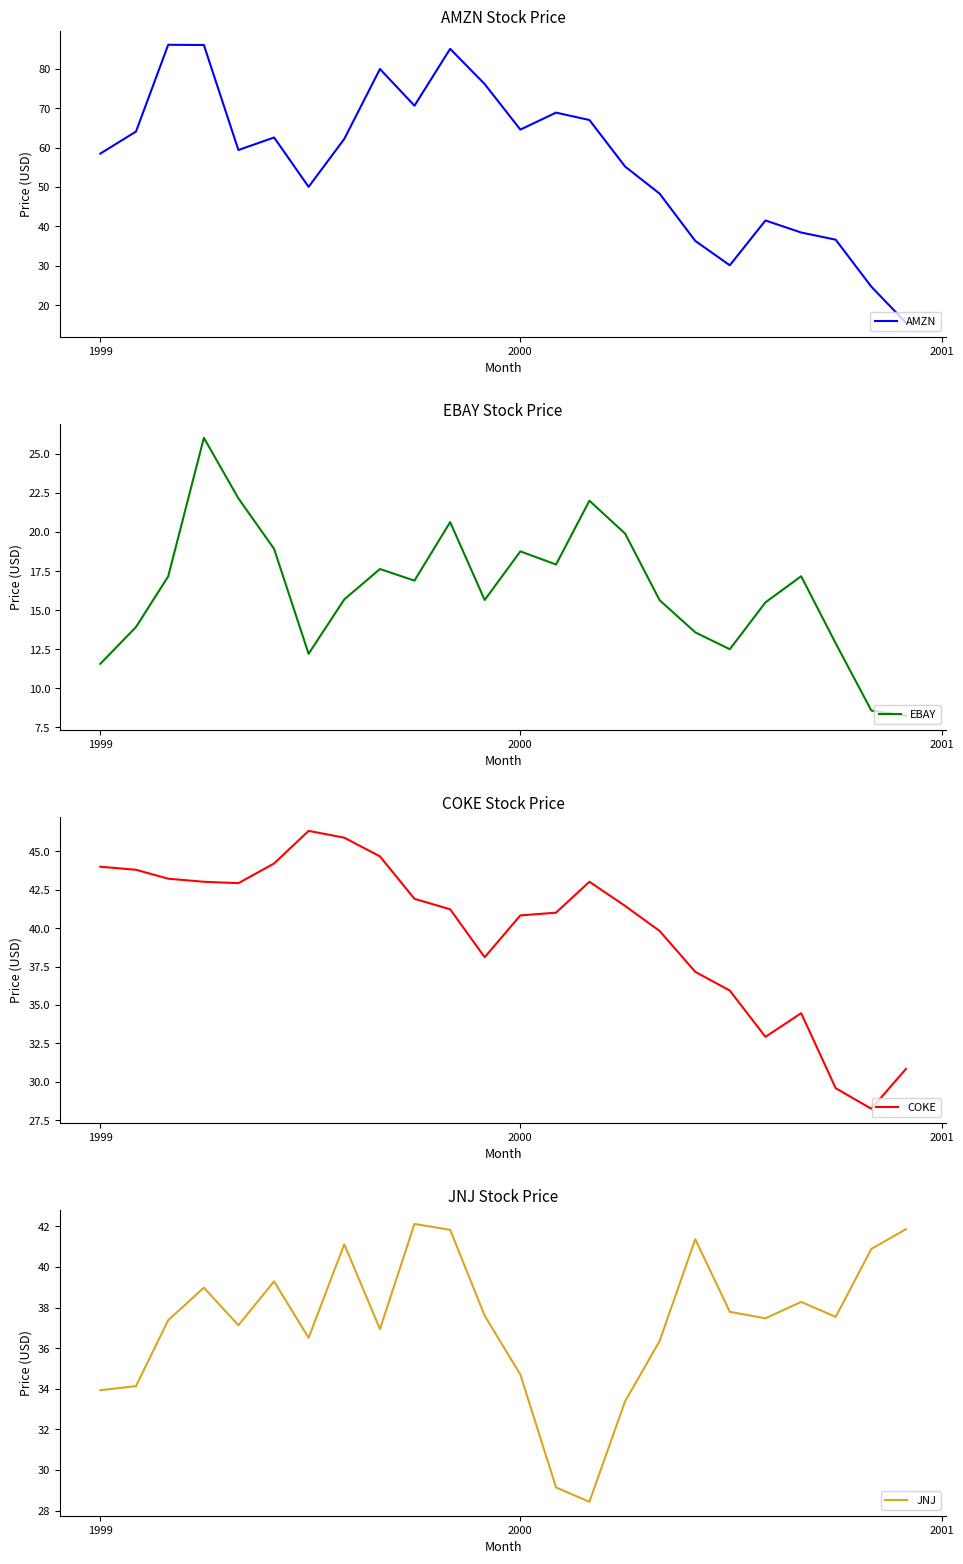

True or false: JNJ has more than 0 interior local peaks.

True